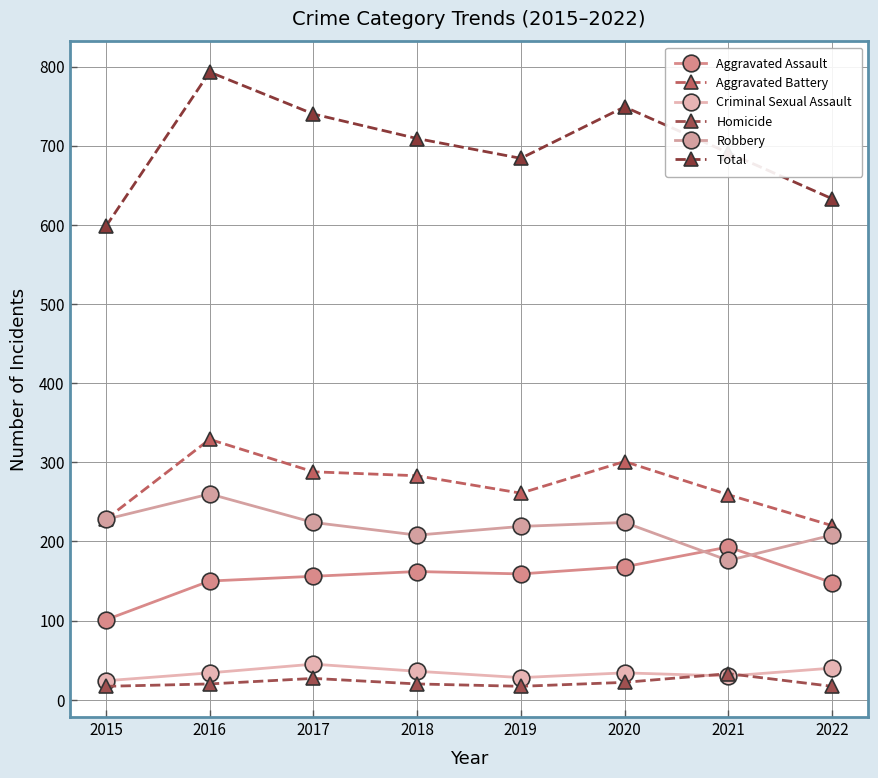

What is the value of the Robbery point at the 7th from the left?

176